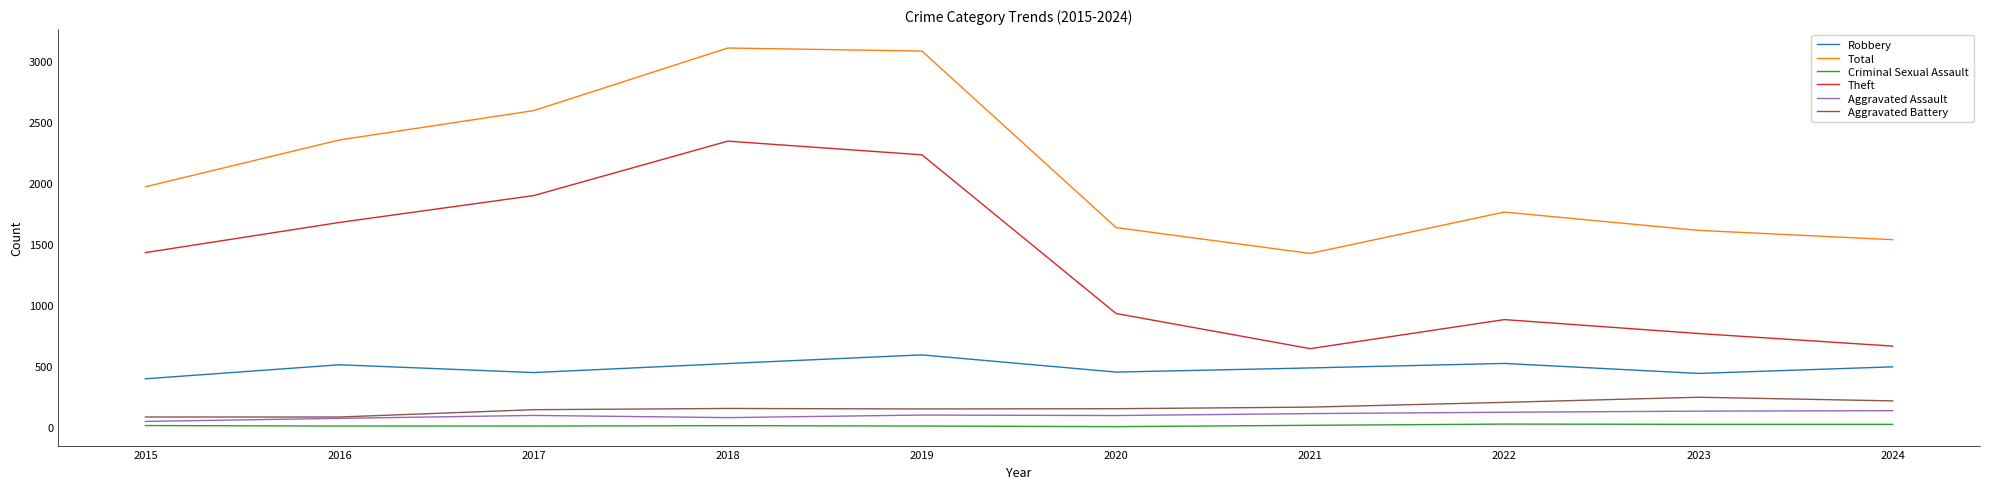

True or false: Total has more than 2 points higher than both neighbors.

False